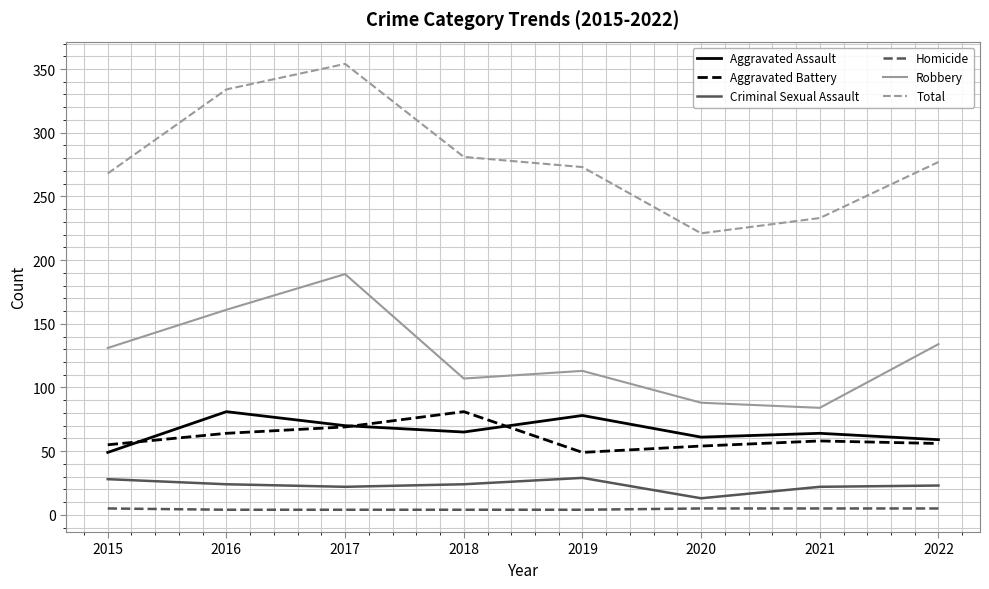

Which series has the largest range (max minus min)?

Total